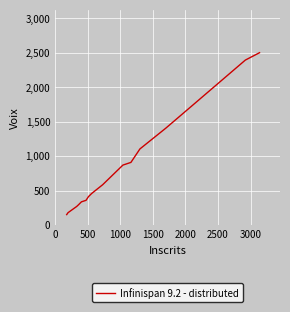

What is the difference between the maximum and minimum values?

2348